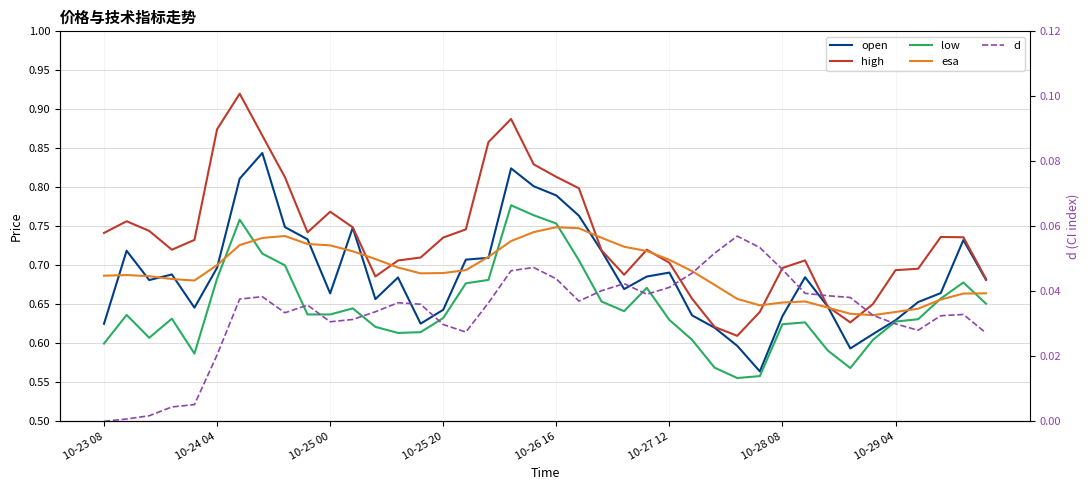

Which series ends up on top after the final intersection of open and esa?

open